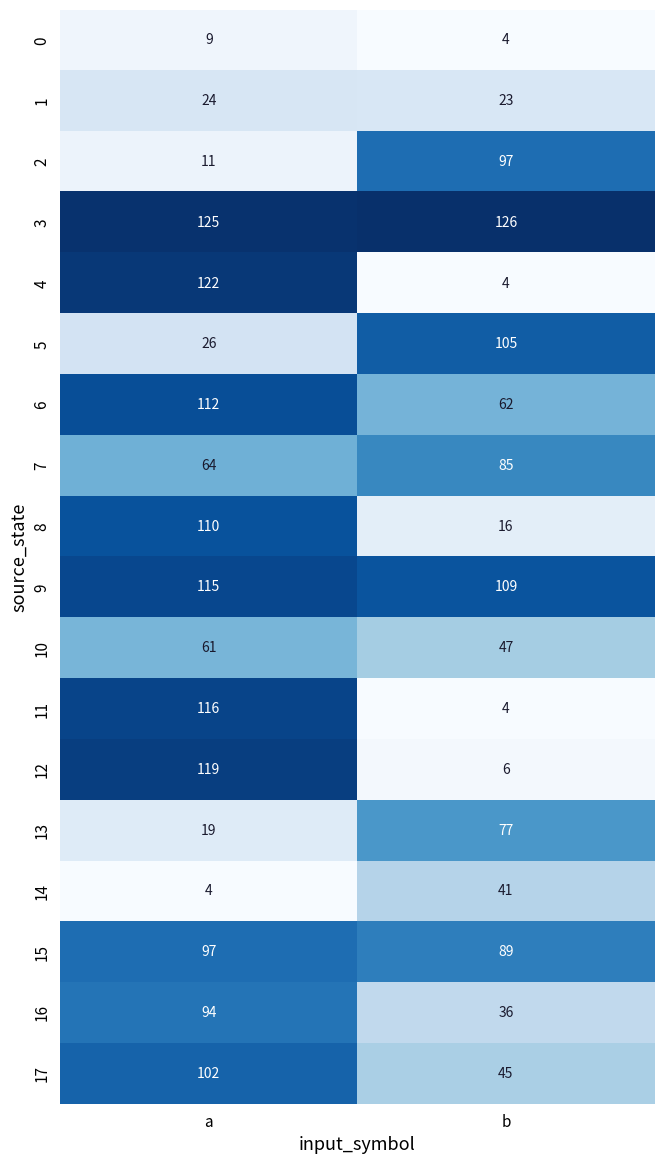

What is the difference between the highest and lowest values at a?

121